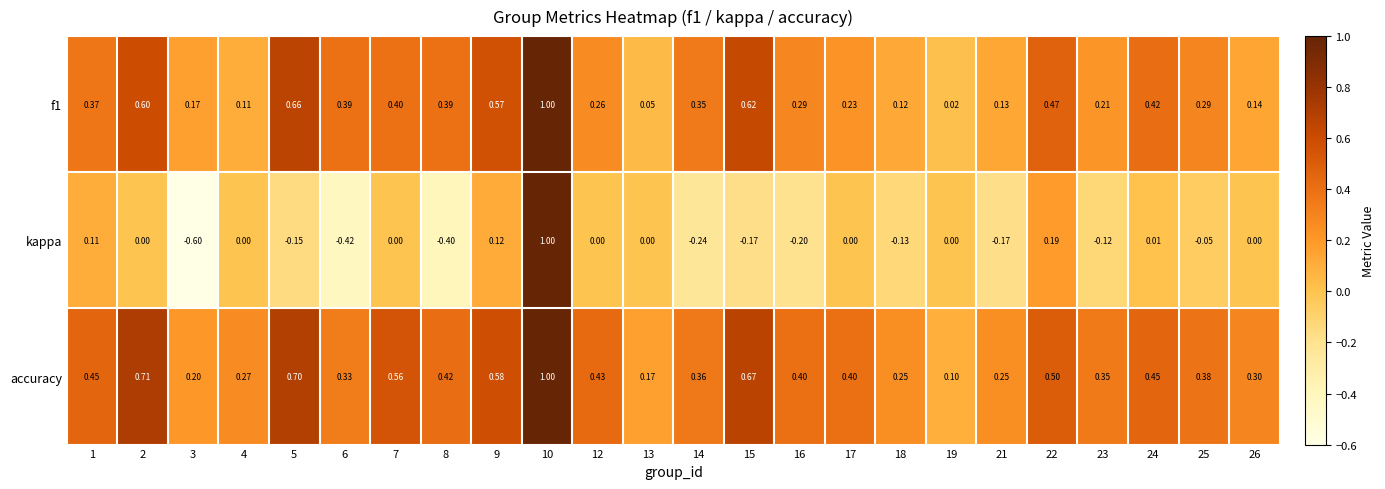

Which series has the largest total across all categories?

accuracy